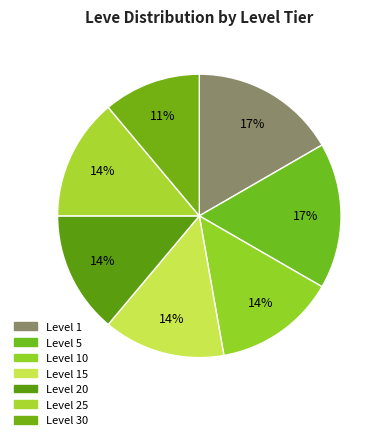

How many segments does this pie chart have?

7